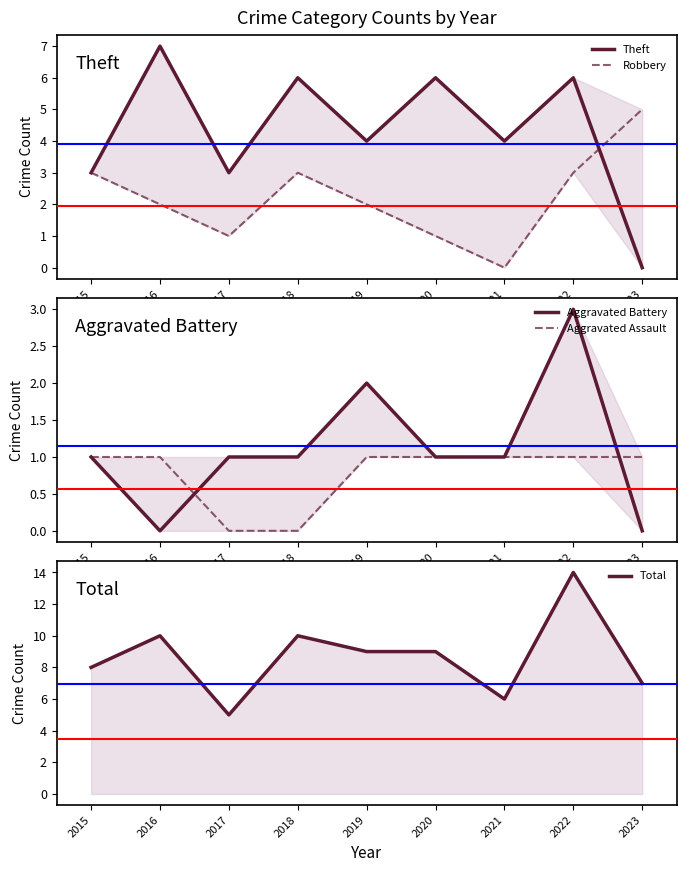

List the labels in order of Robbery value, largest first.

2023, 2015, 2018, 2022, 2016, 2019, 2017, 2020, 2021